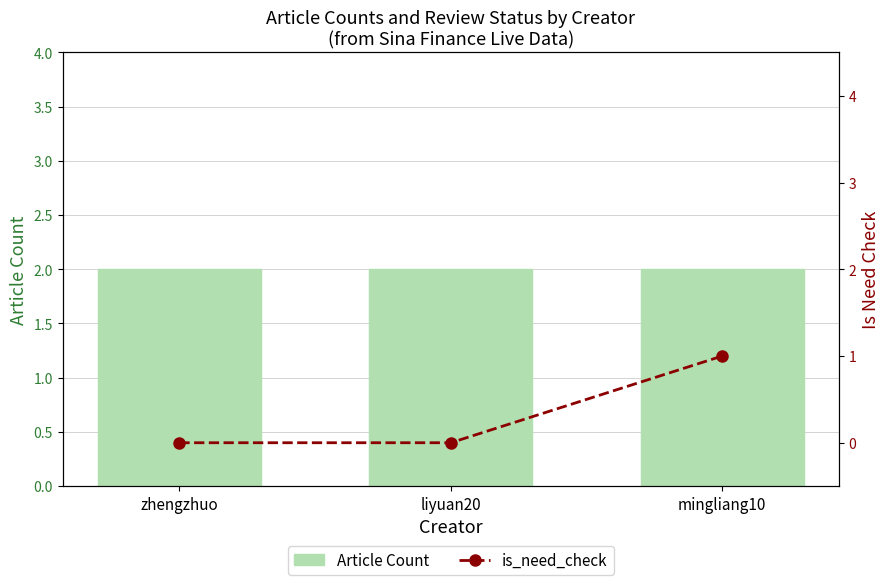

What are all the series names shown in the legend?

Article Count, is_need_check